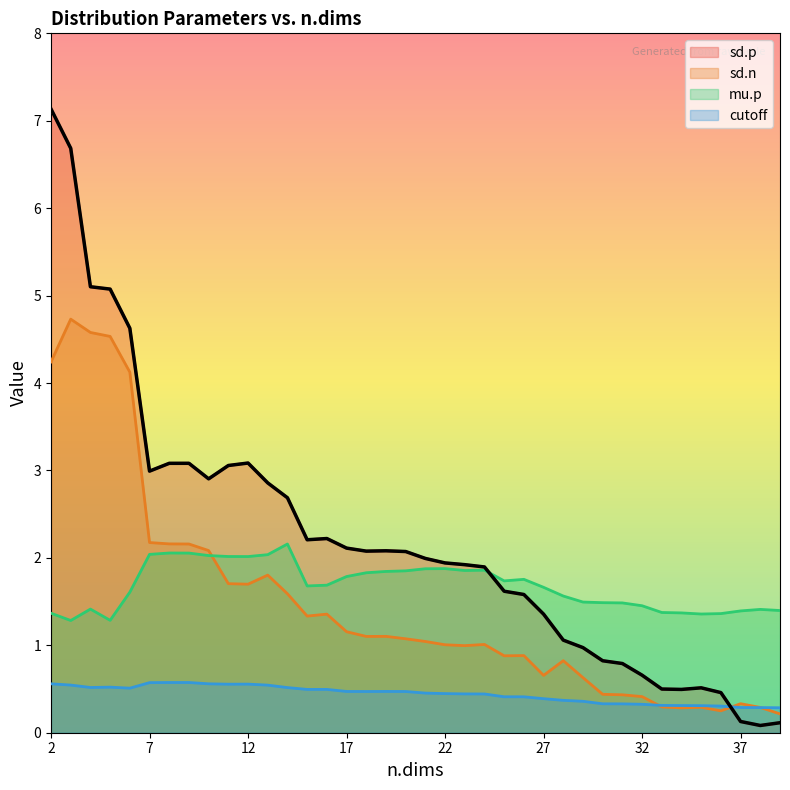

What is the difference between the cutoff values at 21 and 31?

0.1